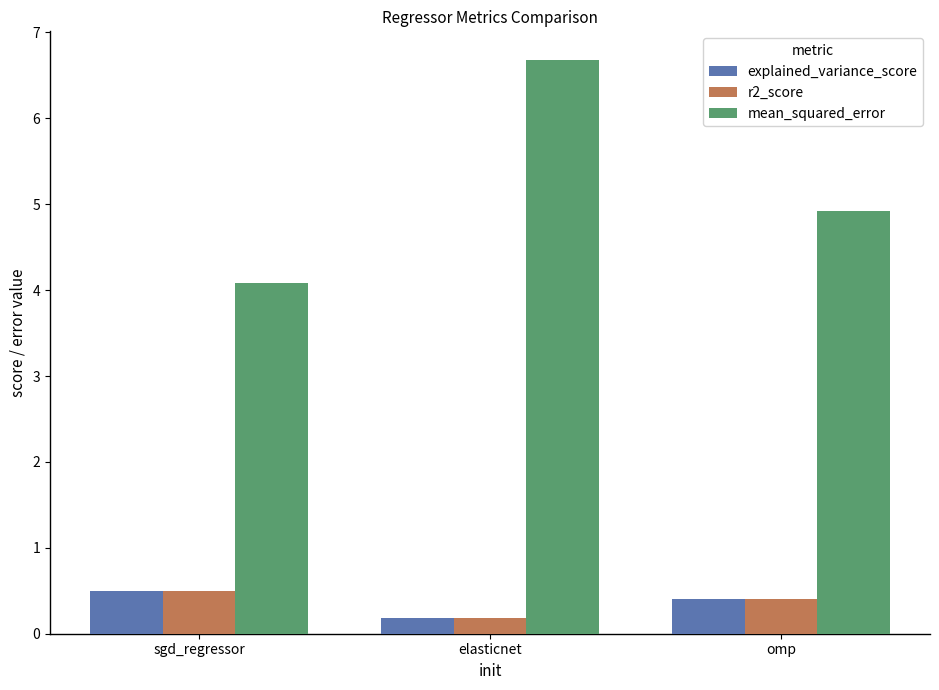

At which label is explained_variance_score closest to 0?

elasticnet